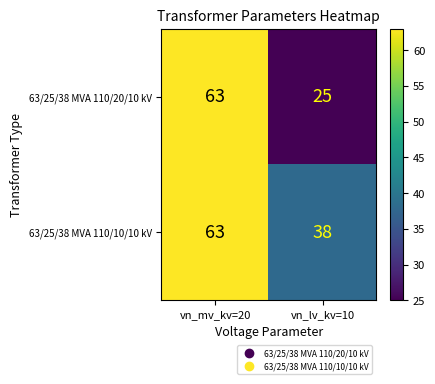

What is the difference between the maximum and minimum values in the 63/25/38 MVA 110/10/10 kV series?

25